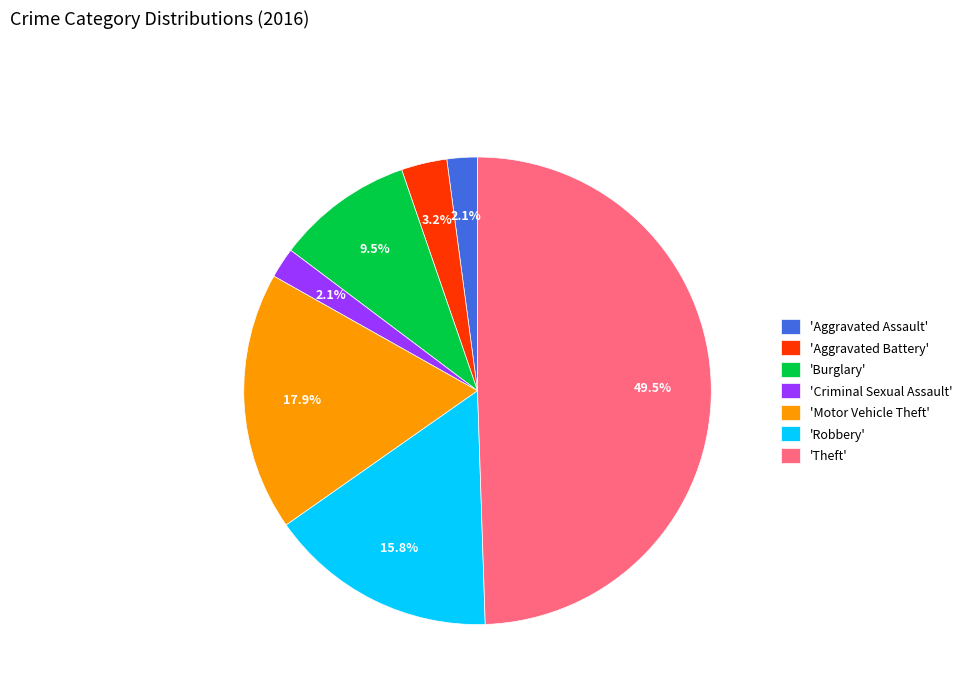

Is 'Motor Vehicle Theft' the majority of the pie?

No